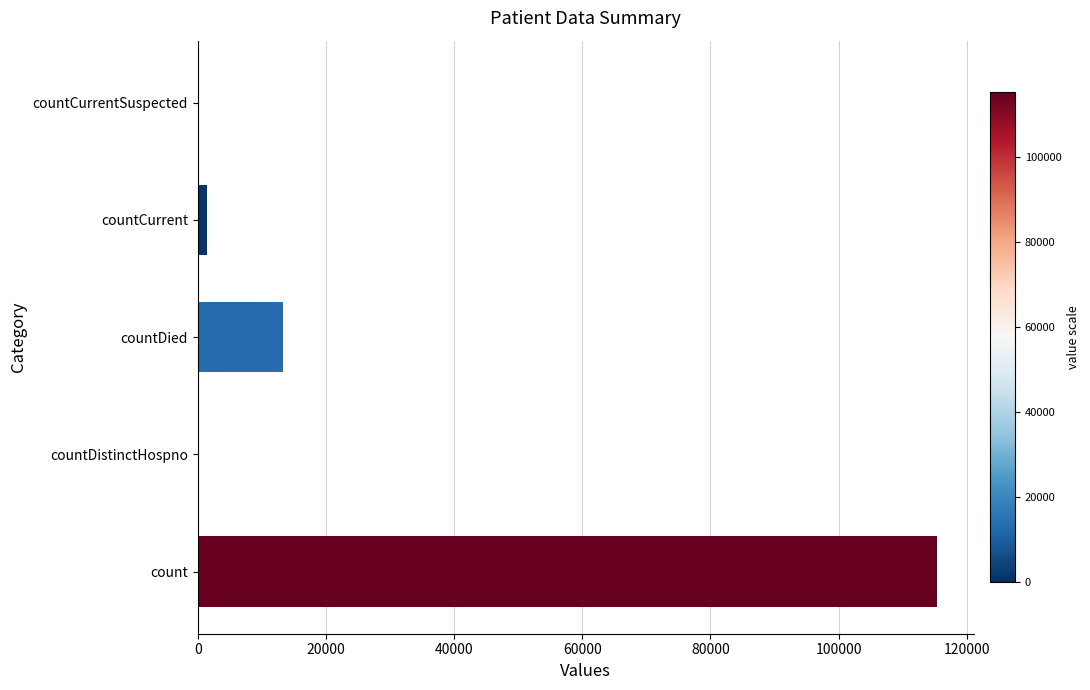

Count the number of data series in this chart.

1